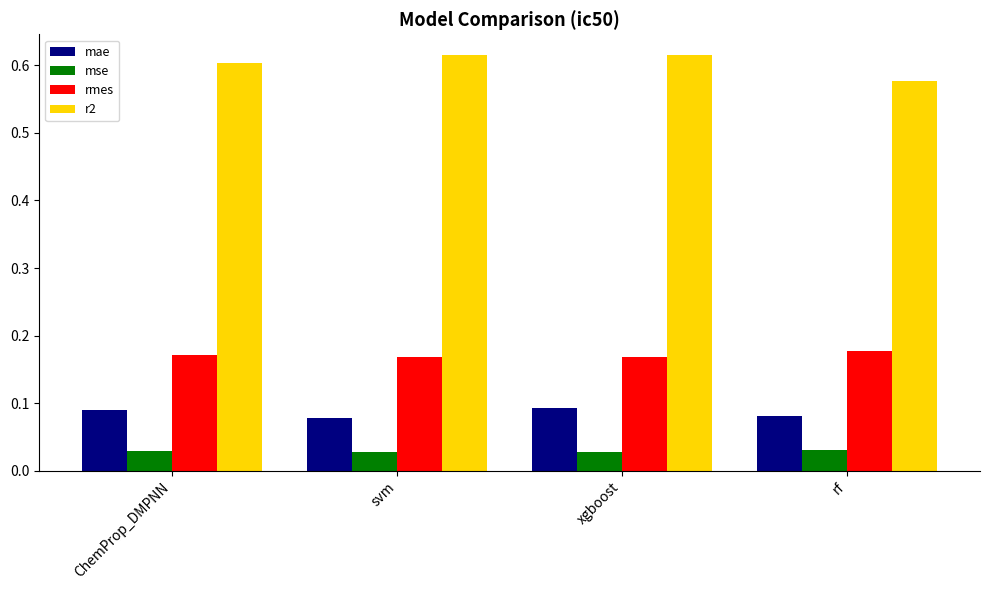

What are all the series names shown in the legend?

mae, mse, rmes, r2